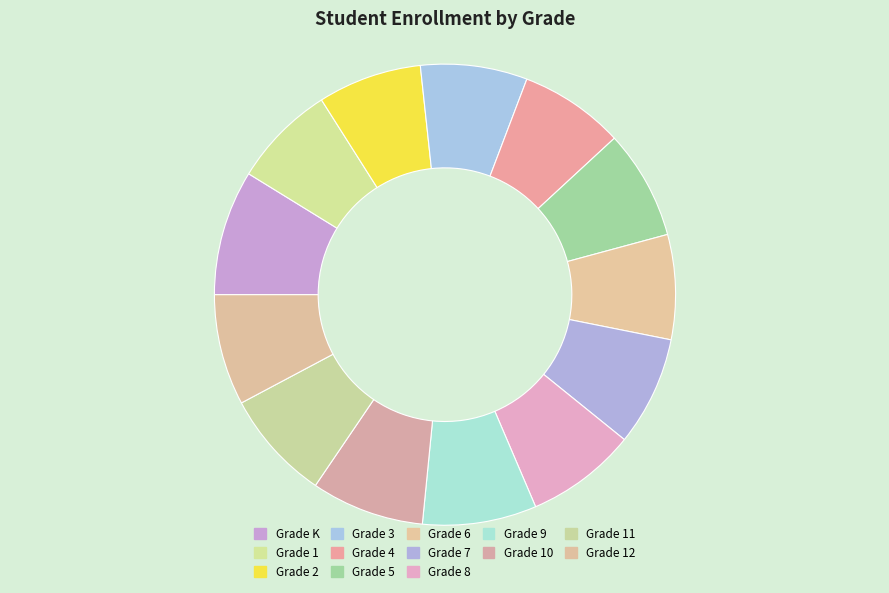

Is there any slice that represents more than half of the pie?

No